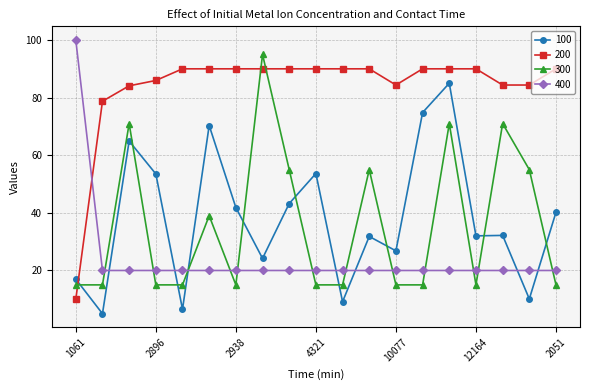

What is the value of the 200 point at the 12th from the left?

90.0